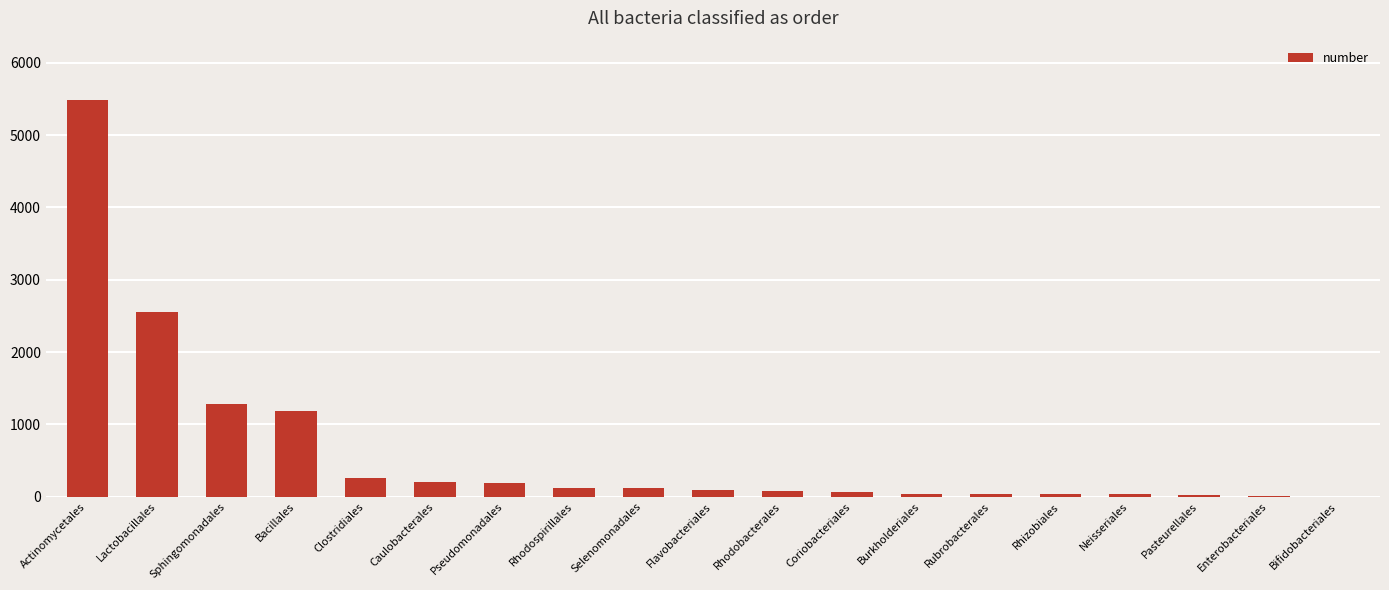

What is the sum of the values at Coriobacteriales and Sphingomonadales?

1340